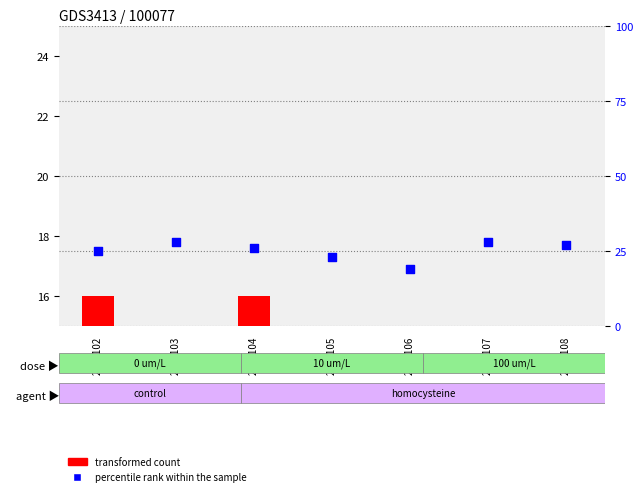

Is the value of transformed count at 2018104 greater than the value of percentile rank within the sample at 2018107?

No